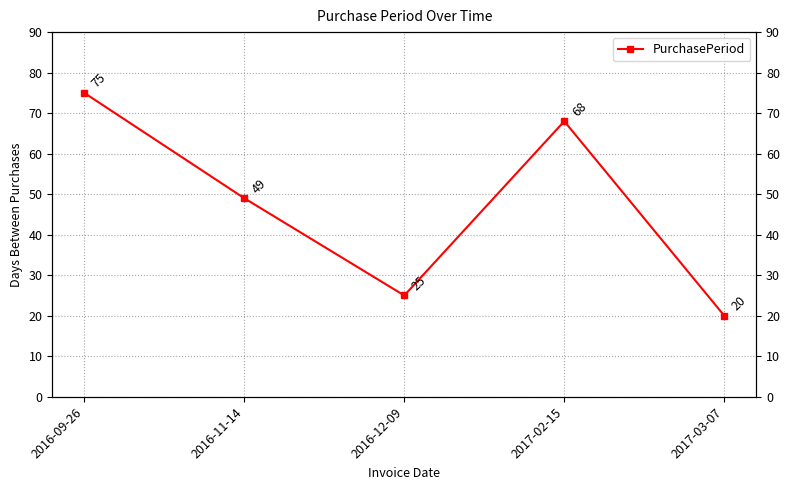

What is the value of the 4th point from the left?

68